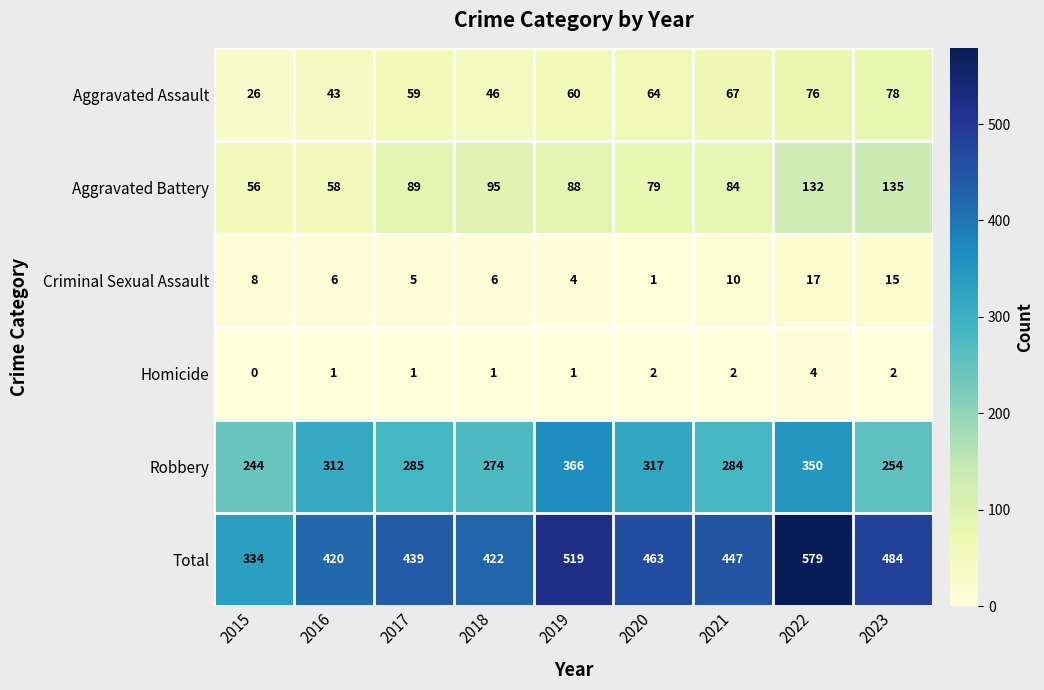

Which series changed the most between 2017 and 2020?

Robbery